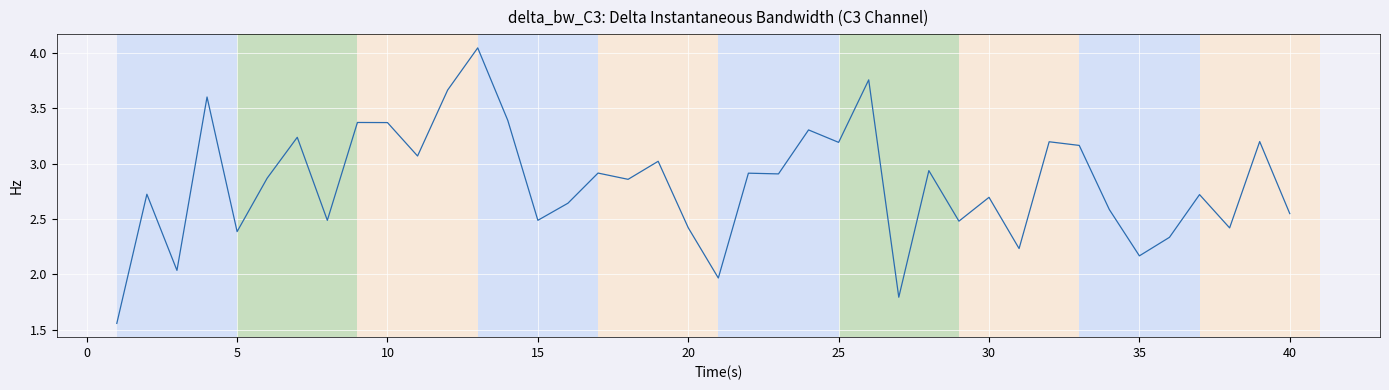

The chart shows a value of 1.4 at 35. True or false?

False